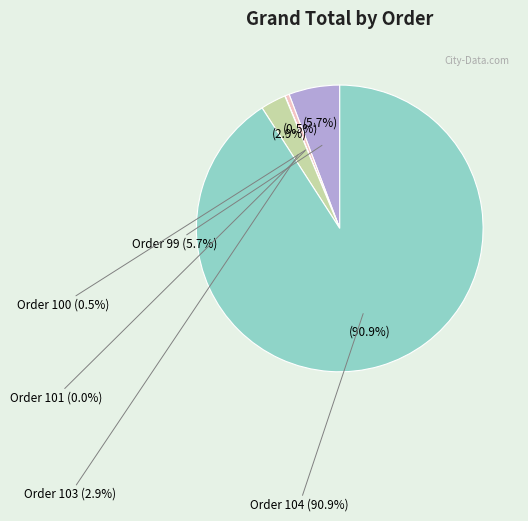

To the nearest percent, what is the difference between the largest and smallest slice percentages?

91%